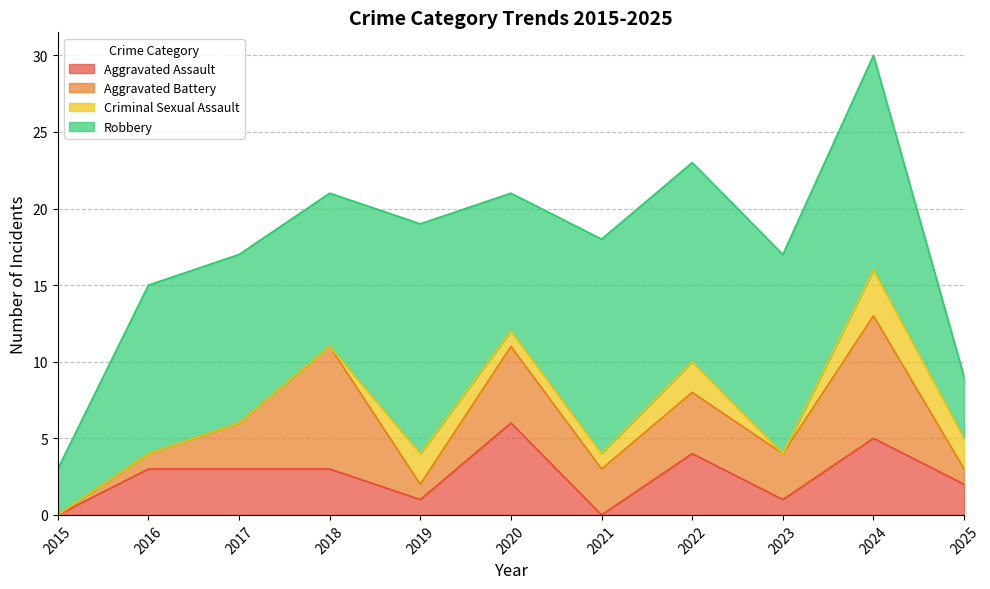

Which series has the largest total across all categories?

Robbery